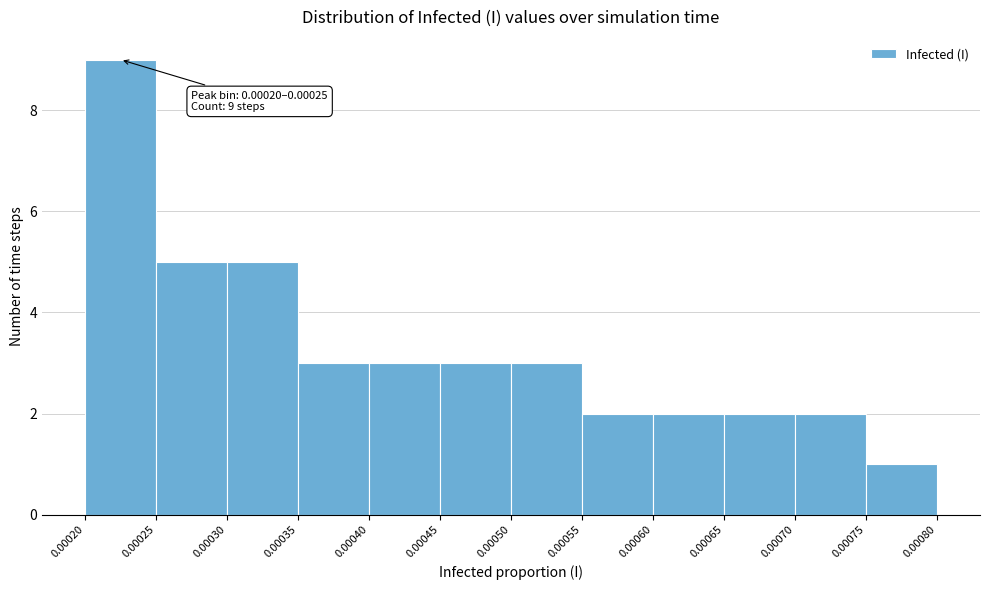

Which range on the x-axis has the tallest bar?

0.00020 to 0.00025